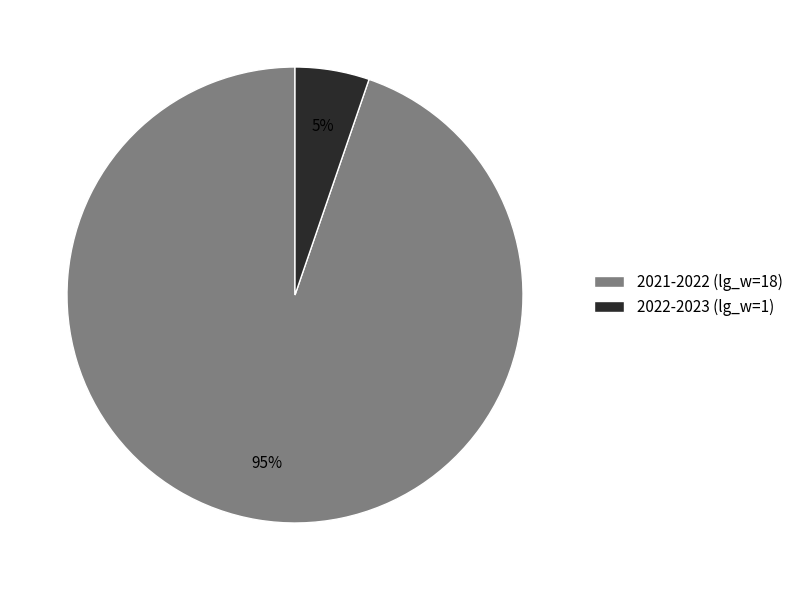

What is the ratio of the value at 2022-2023 to the value at 2021-2022?

0.1